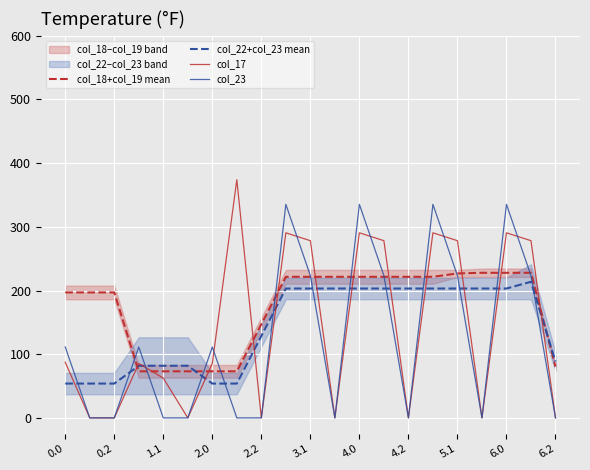

Which series ends up on top after the final intersection of col_23 and col_22+col_23 mean?

col_22+col_23 mean